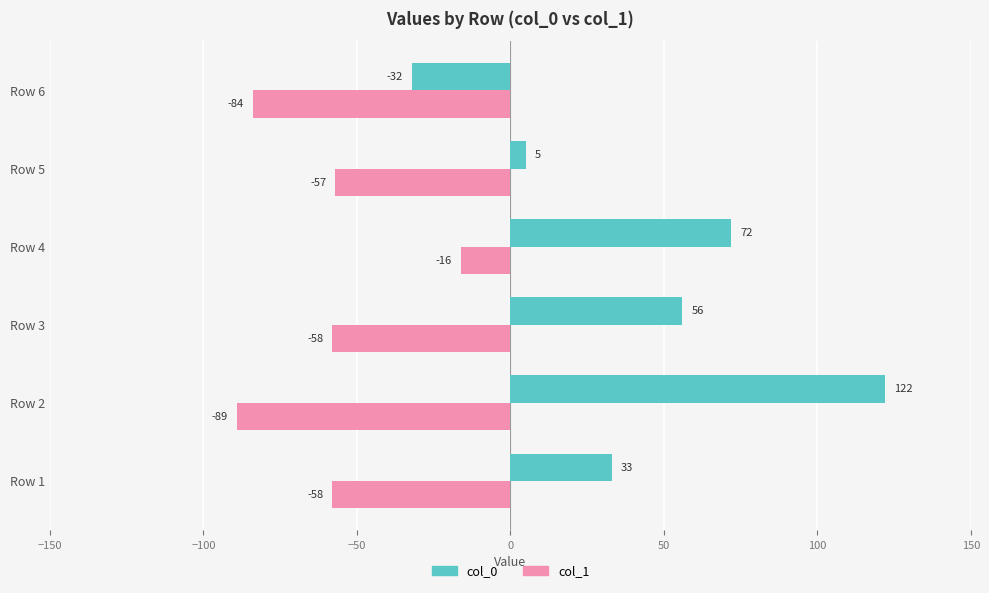

True or false: col_0 has a value of 31 at Row 4.

False